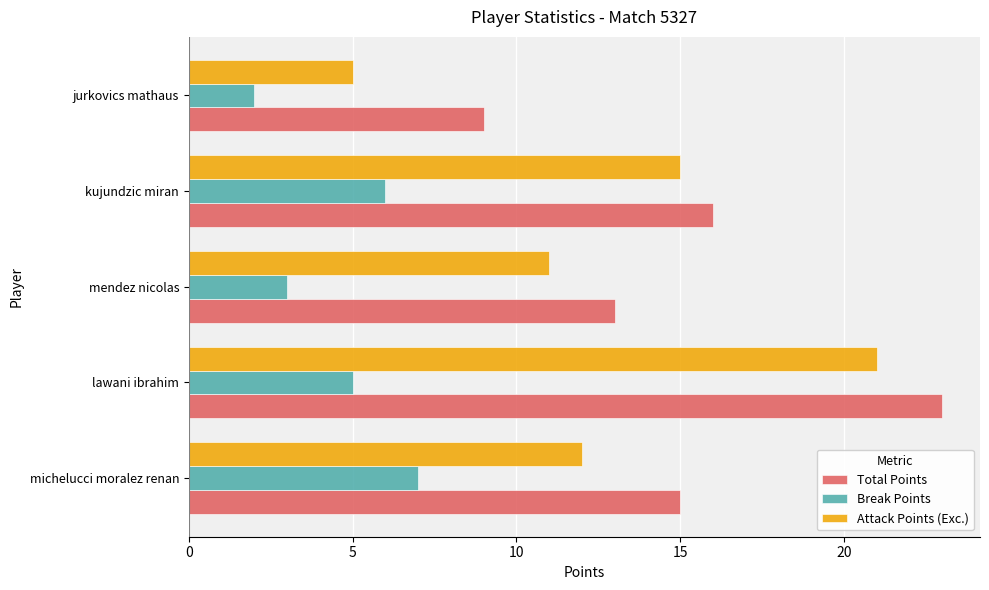

What is the difference between the maximum and minimum values in the Break Points series?

5